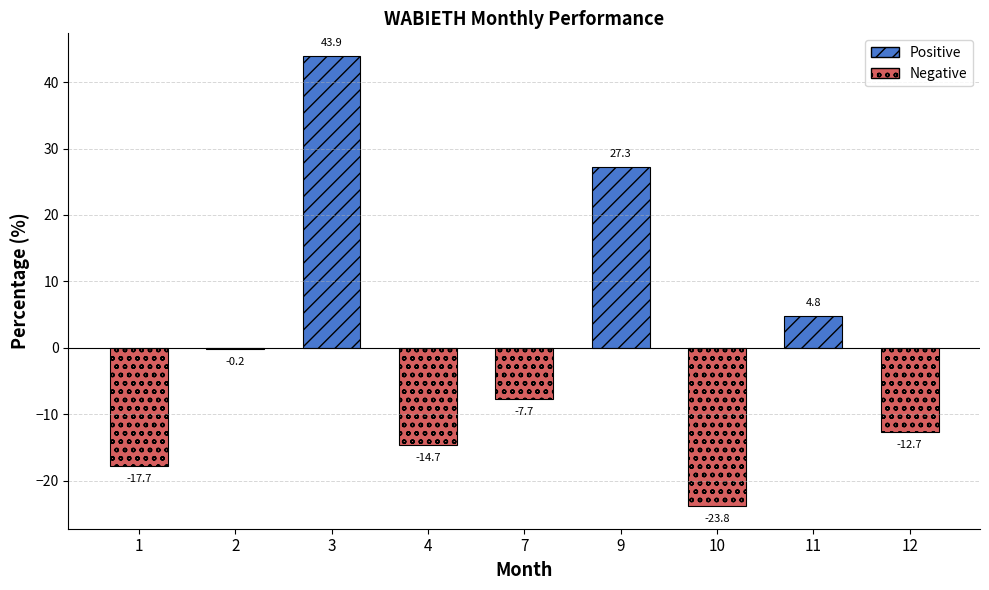

True or false: the data shows -12.7 at 12.

True